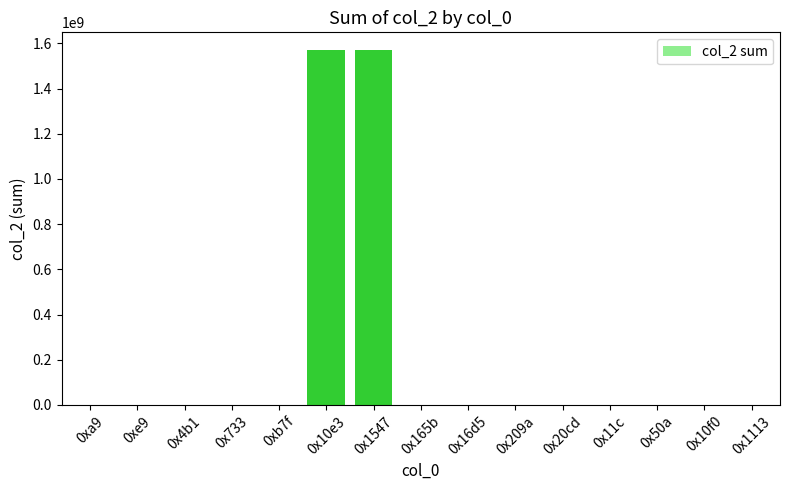

Are the bars horizontal?

No